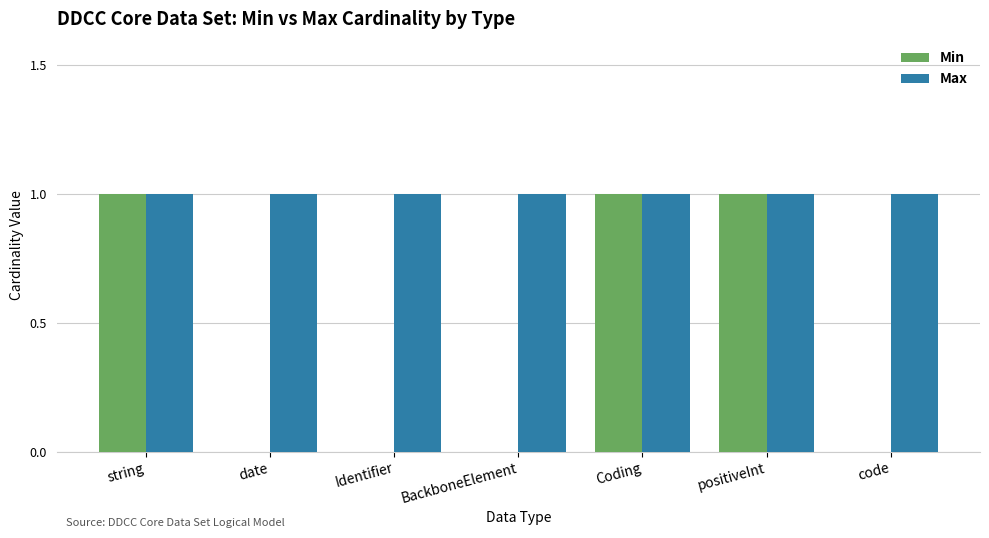

Which series changed the most between Identifier and Coding?

Min